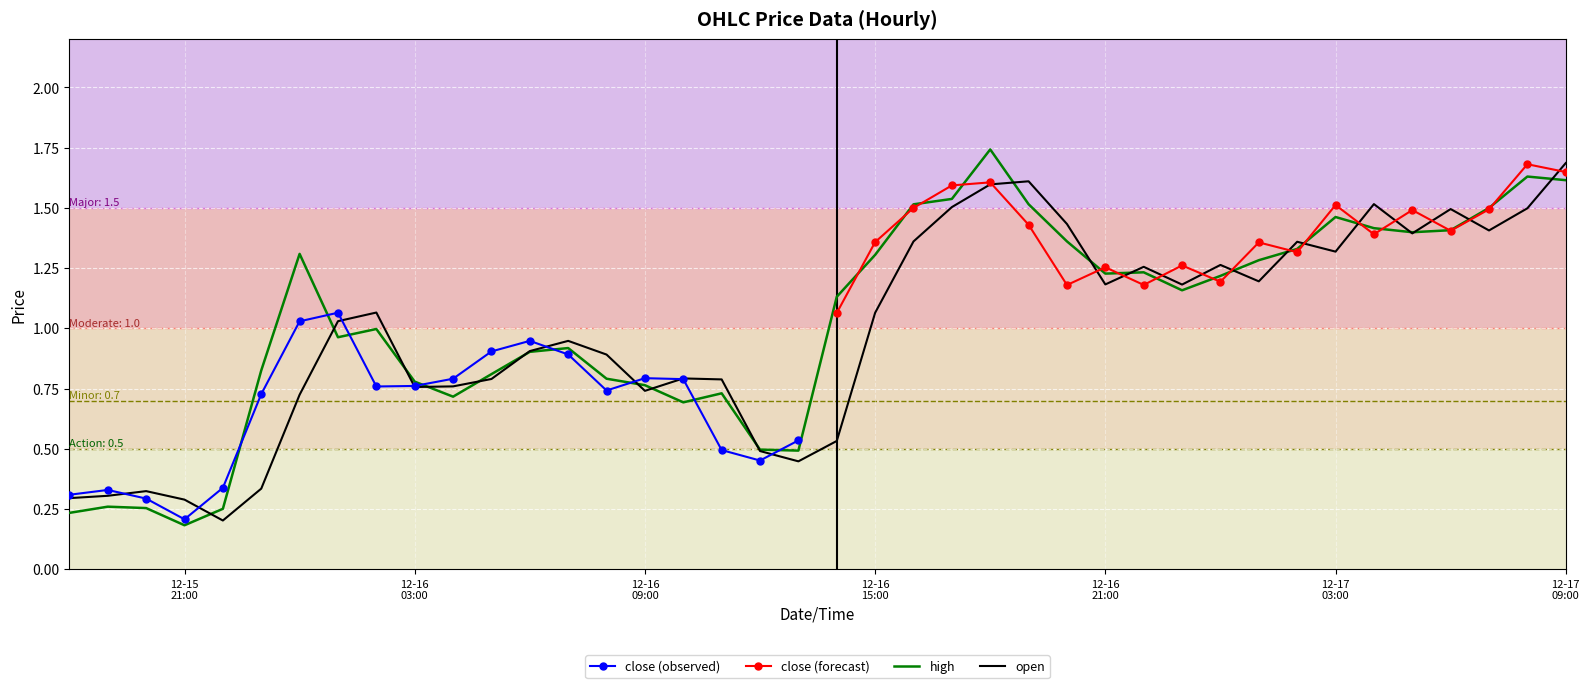

What is the value of the high point at the 11th from the left?

0.7